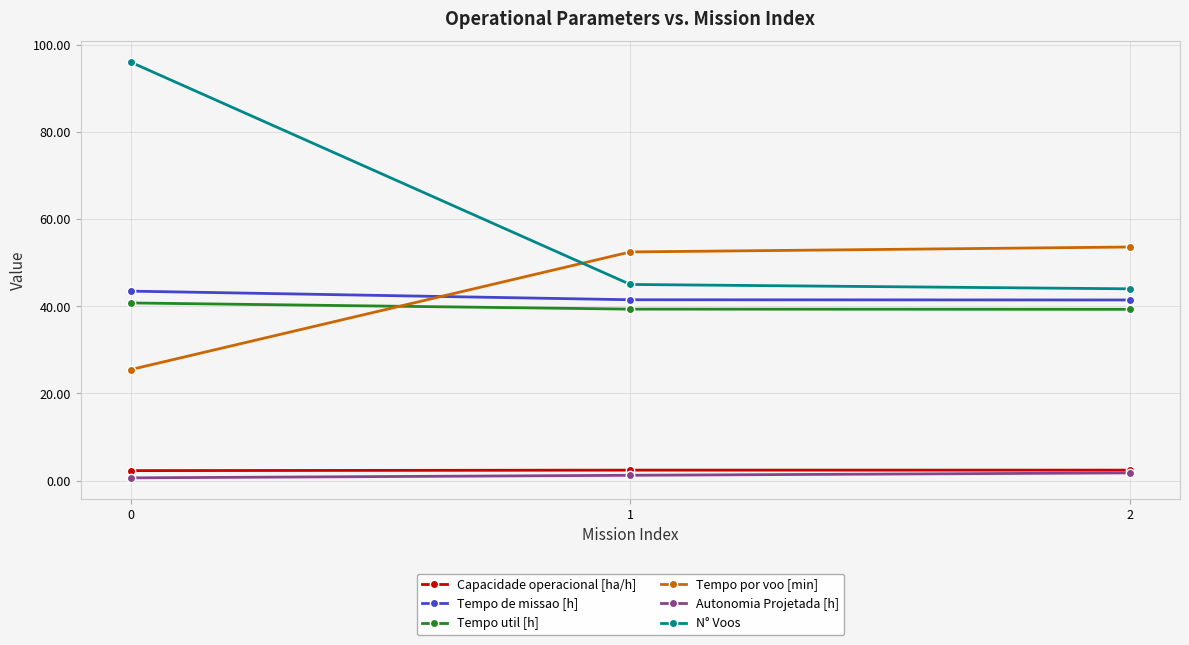

What is the difference between the highest and lowest values at 2?

51.8